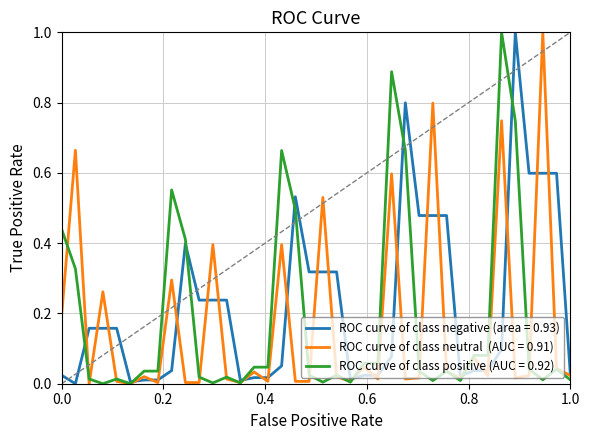

What is the greatest value displayed?

1.0